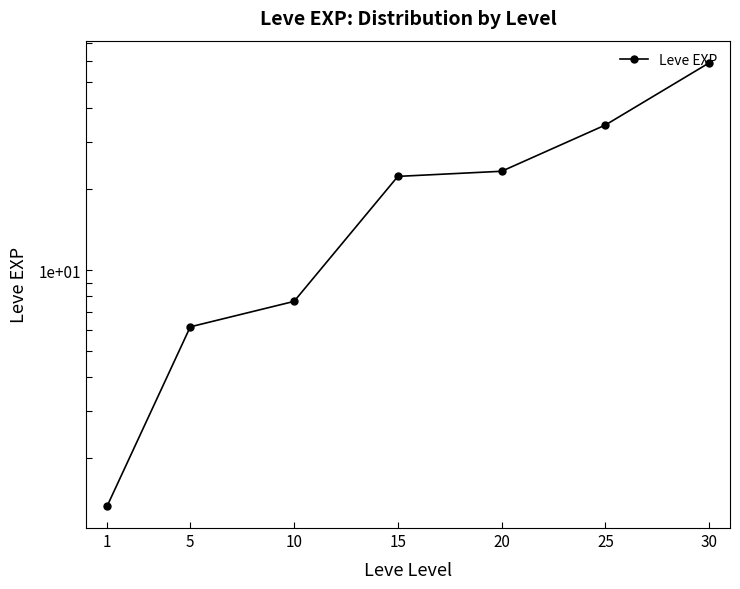

Which label corresponds to the largest value in the chart?

30